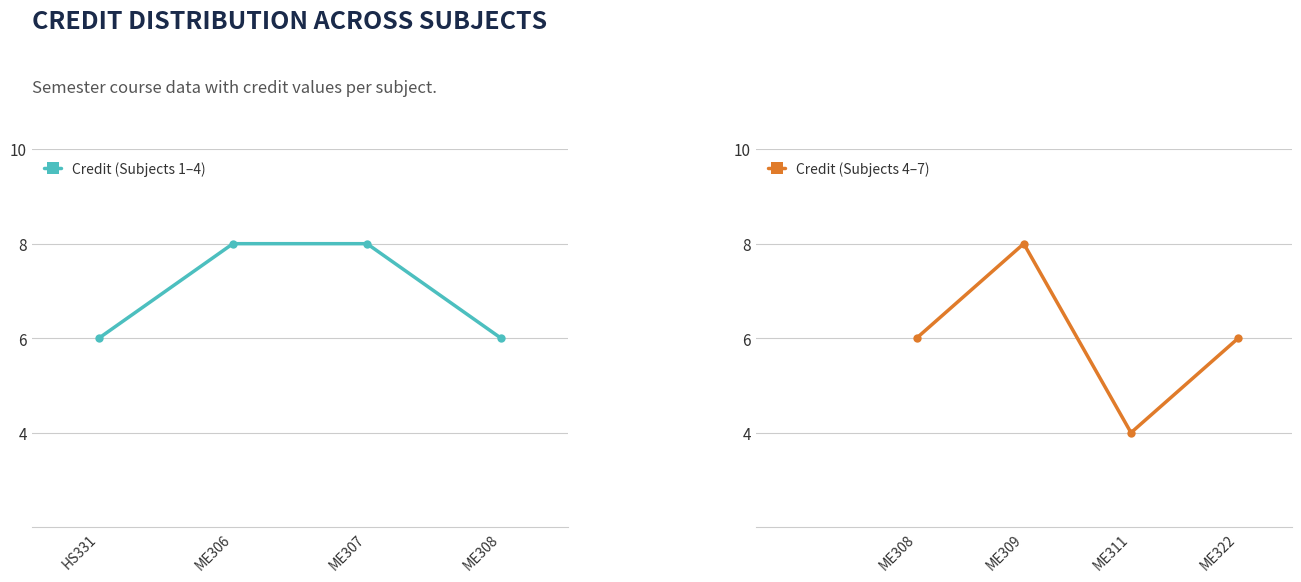

What is the difference between the second highest and minimum values in the Credit (Subjects 4–7) series?

2